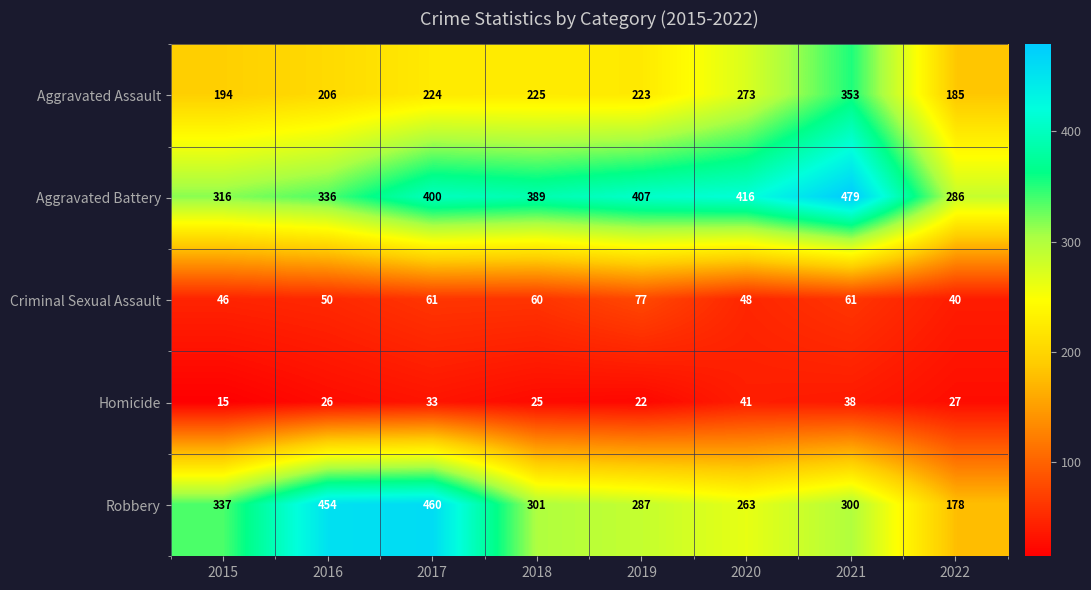

Which series has the largest total across all categories?

Aggravated Battery